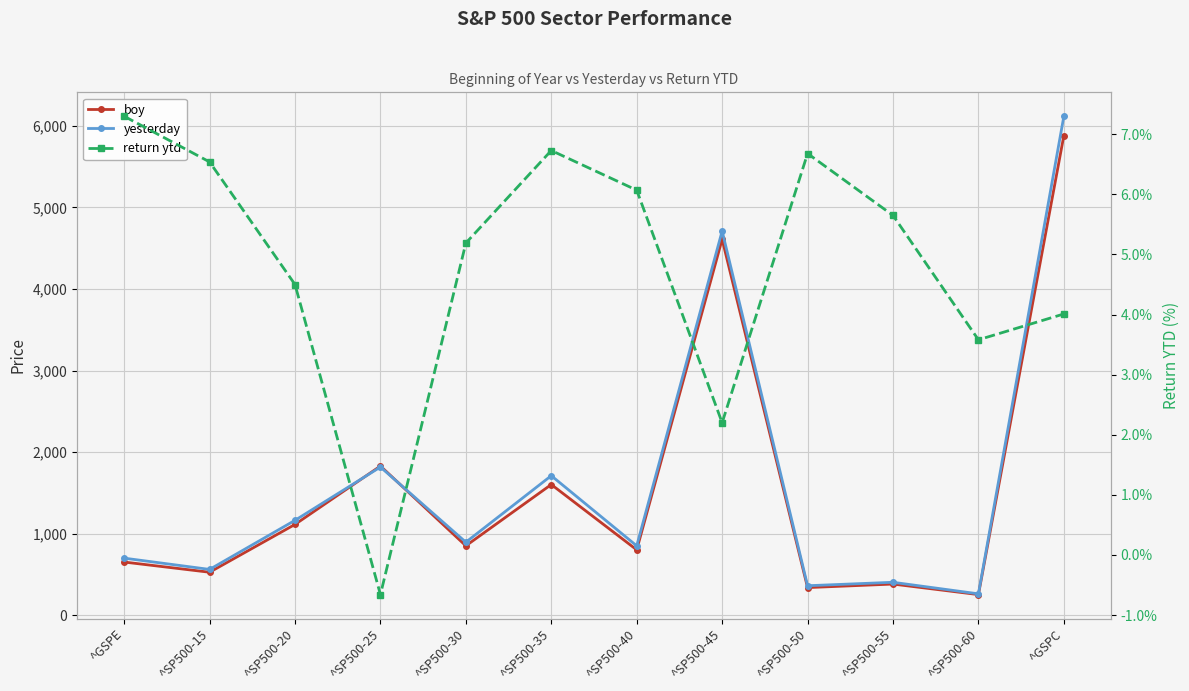

True or false: boy has more than 0 points higher than both neighbors.

True